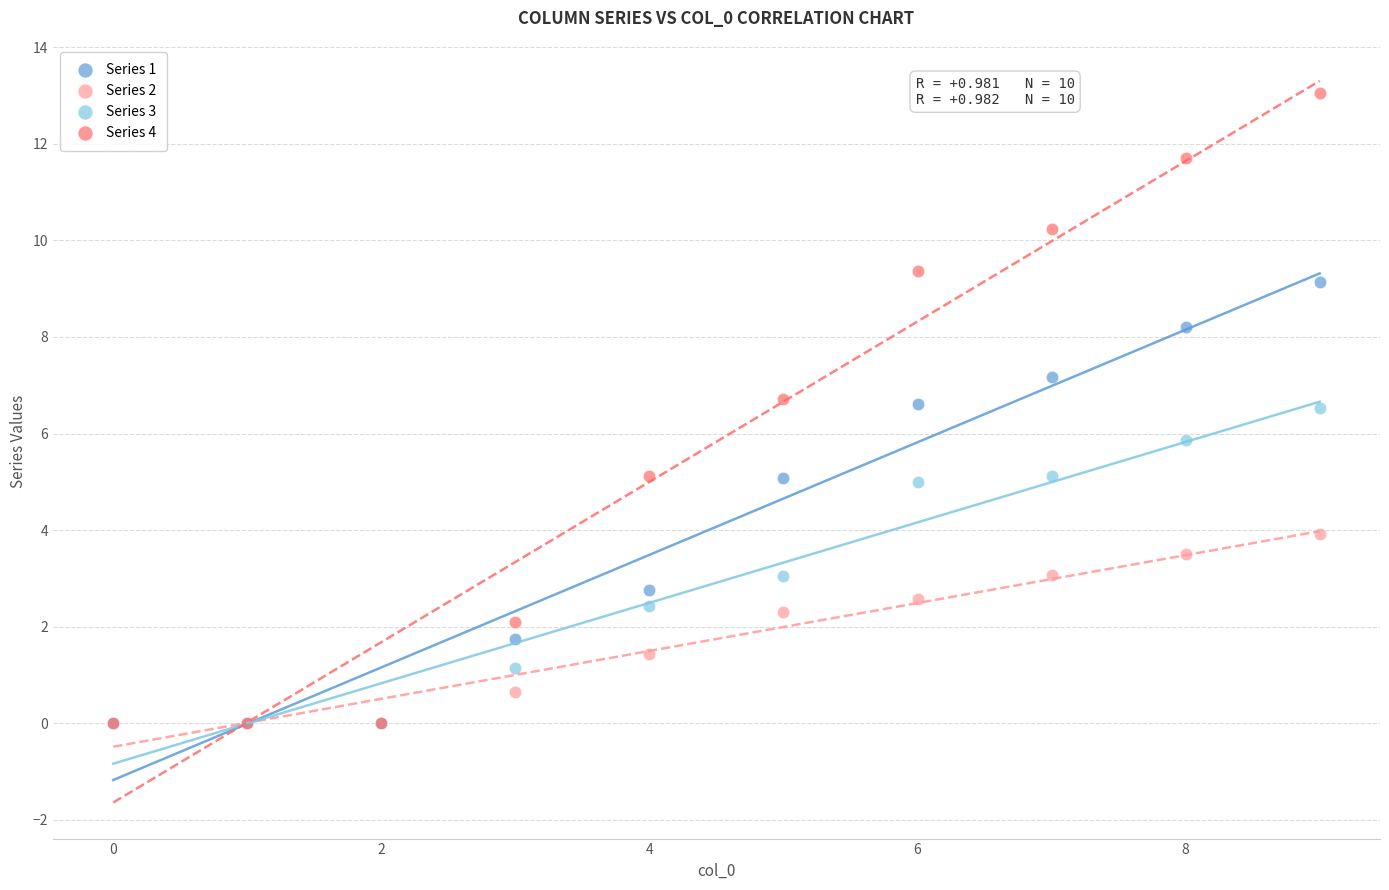

Which series reaches the maximum Y coordinate?

Series 4